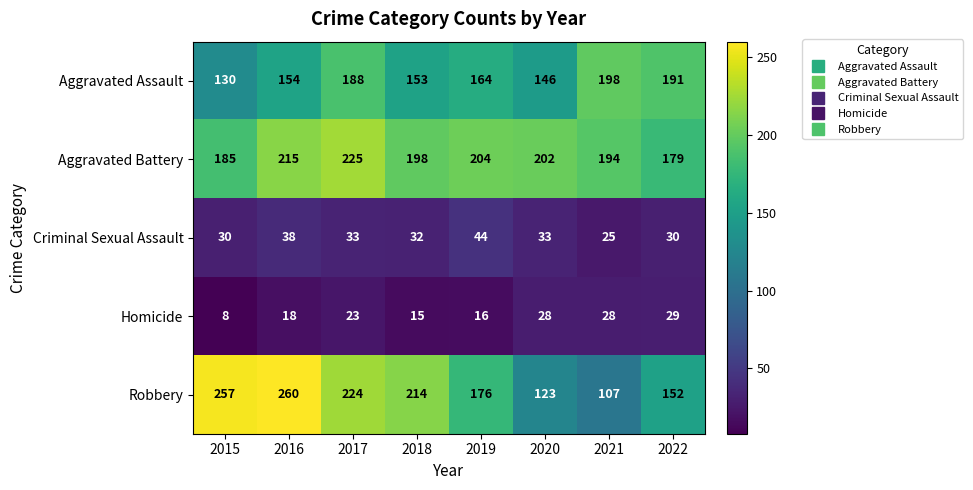

Which label corresponds to the smallest value in the chart?

2015